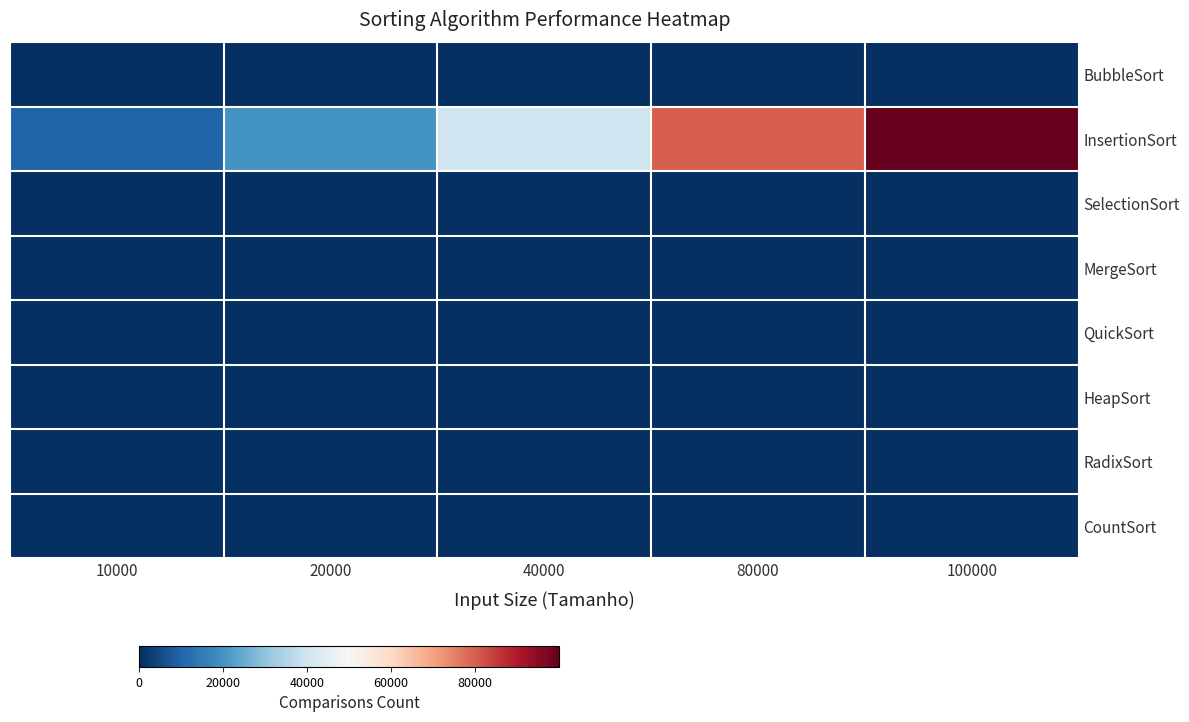

Reading left to right, extract all data points from this chart.

BubbleSort: 10000=0	20000=0	40000=0	80000=0	100000=0
InsertionSort: 10000=9999	20000=19999	40000=39999	80000=79999	100000=99999
SelectionSort: 10000=0	20000=0	40000=0	80000=0	100000=0
MergeSort: 10000=0	20000=0	40000=0	80000=0	100000=0
QuickSort: 10000=0	20000=0	40000=0	80000=0	100000=0
HeapSort: 10000=0	20000=0	40000=0	80000=0	100000=0
RadixSort: 10000=0	20000=0	40000=0	80000=0	100000=0
CountSort: 10000=0	20000=0	40000=0	80000=0	100000=0